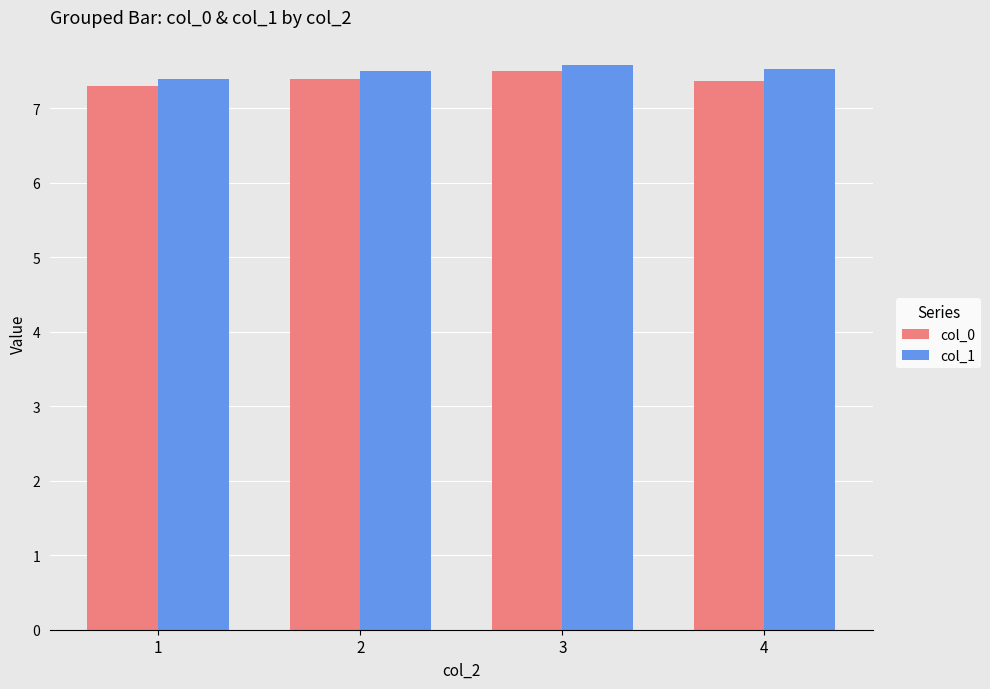

How many groups of bars are there?

4